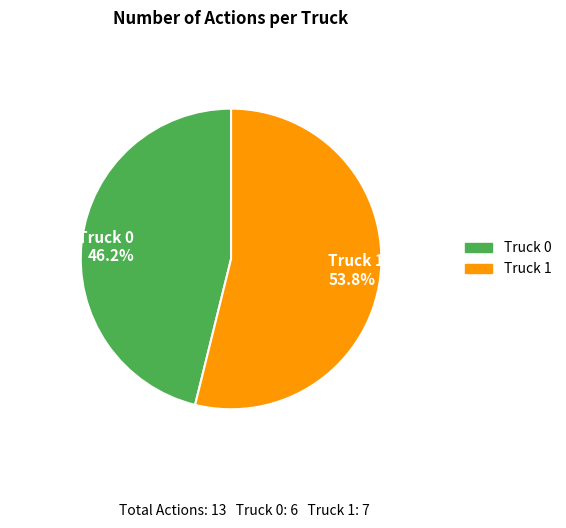

What percentage is NOT represented by Truck 1?

46.2%